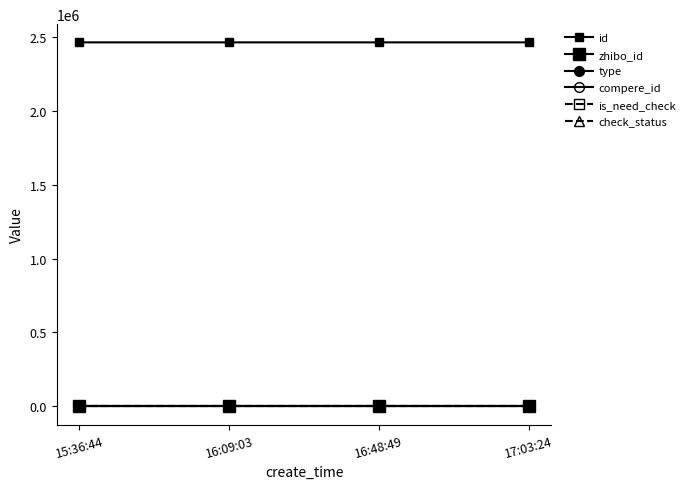

Does the chart have visible grid lines?

No